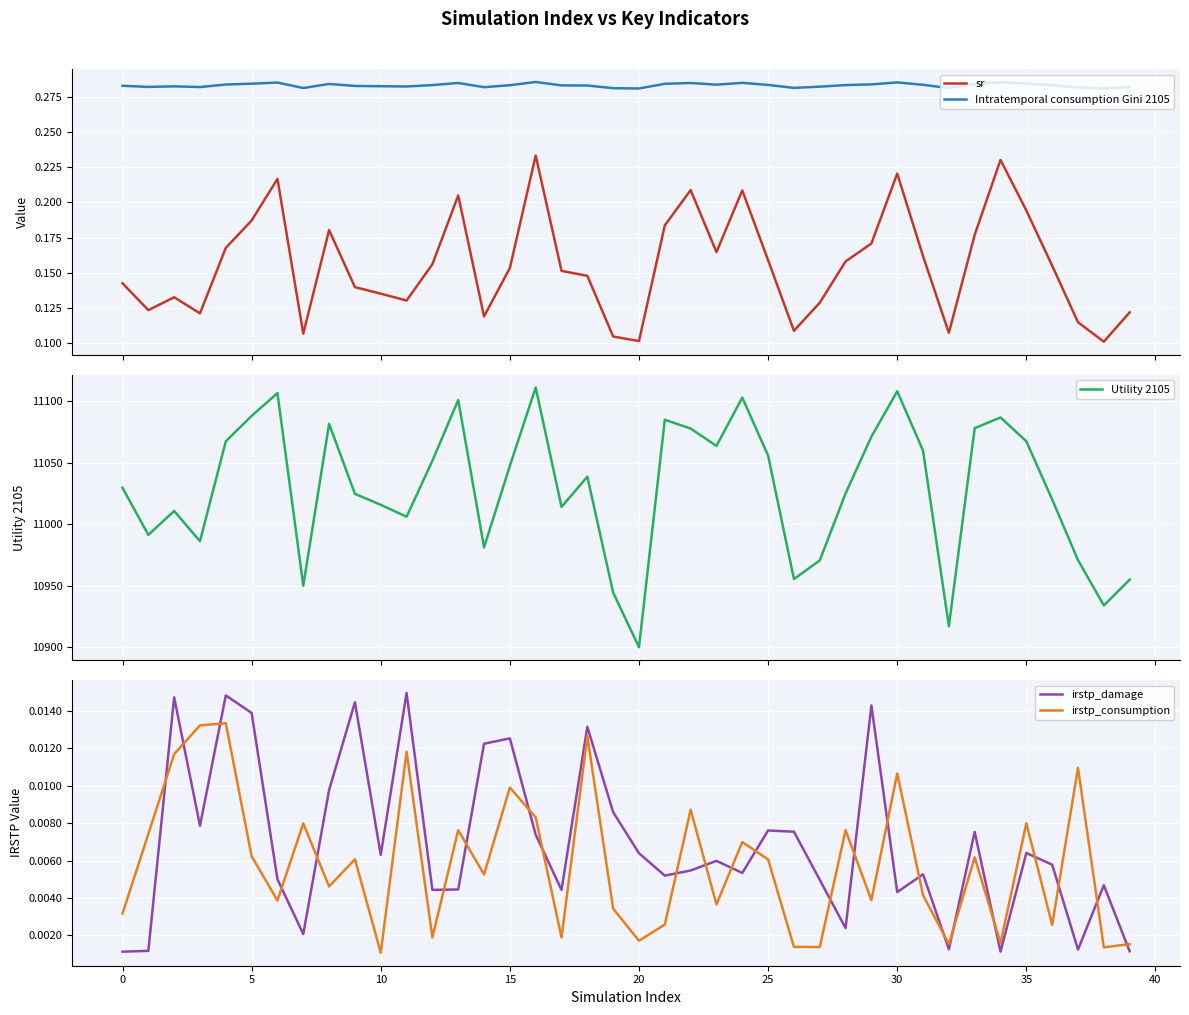

True or false: Intratemporal consumption Gini 2105 and sr intersect in this chart.

False